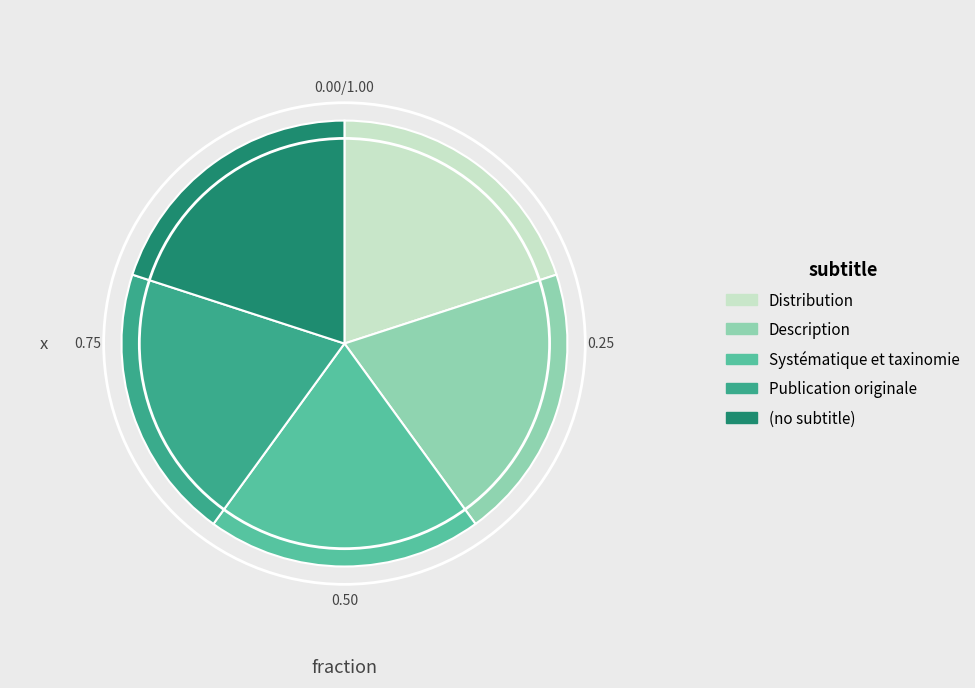

Approximately how many times larger is the value at Publication originale compared to (no subtitle)?

1.0